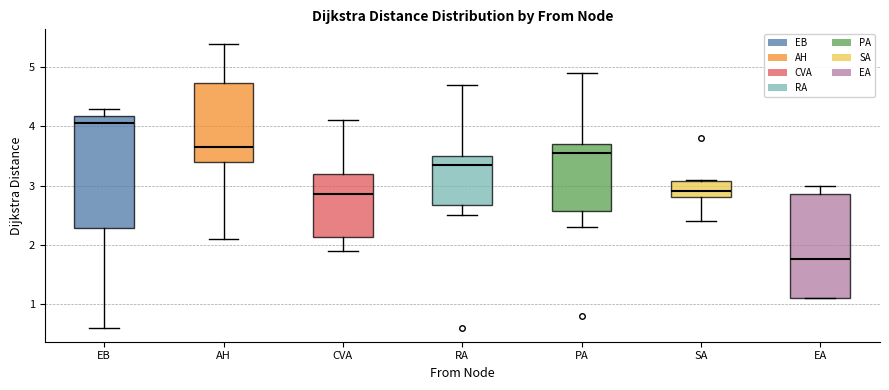

Reading left to right, read every box against the y-axis: the position of its median line, the range the box covers, and the ends of its whiskers. The values are not printed on the chart, so give them approximately, as read against the axis.

EB: median 4.1, box 2.3 to 4.2, whiskers 0.6 to 4.3
AH: median 3.7, box 3.4 to 4.7, whiskers 2.1 to 5.4
CVA: median 2.9, box 2.1 to 3.2, whiskers 1.9 to 4.1
RA: median 3.4, box 2.7 to 3.5, whiskers 2.5 to 4.7
PA: median 3.6, box 2.6 to 3.7, whiskers 2.3 to 4.9
SA: median 2.9, box 2.8 to 3.1, whiskers 2.4 to 3.1
EA: median 1.8, box 1.1 to 2.9, whiskers 1.1 to 3.0